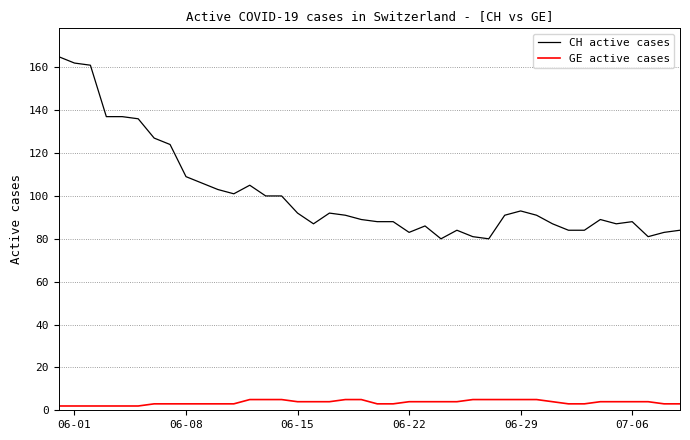

What is the maximum value for GE active cases?

5